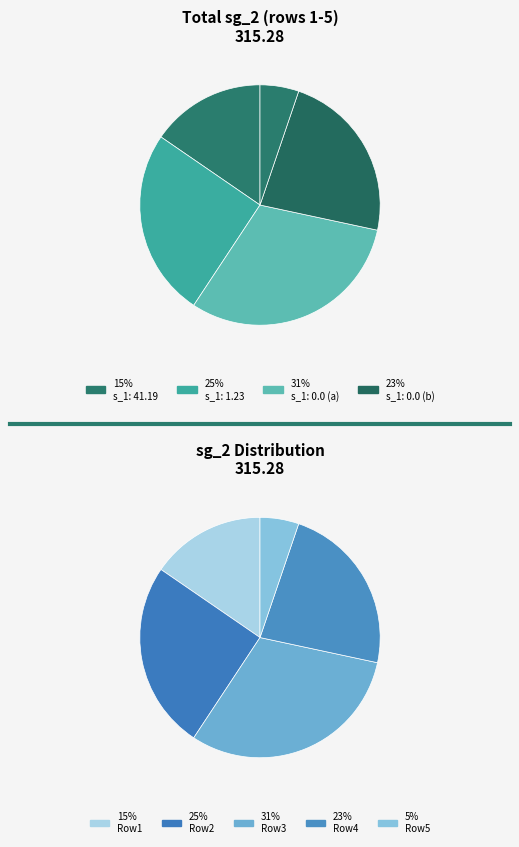

To the nearest percent, what is the average slice percentage?

20%